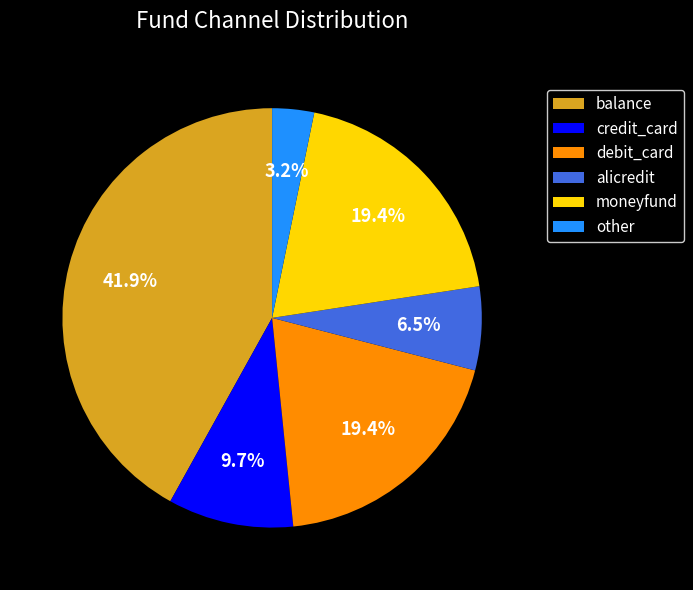

To the nearest percent, what is the difference between the largest and smallest slice percentages?

39%